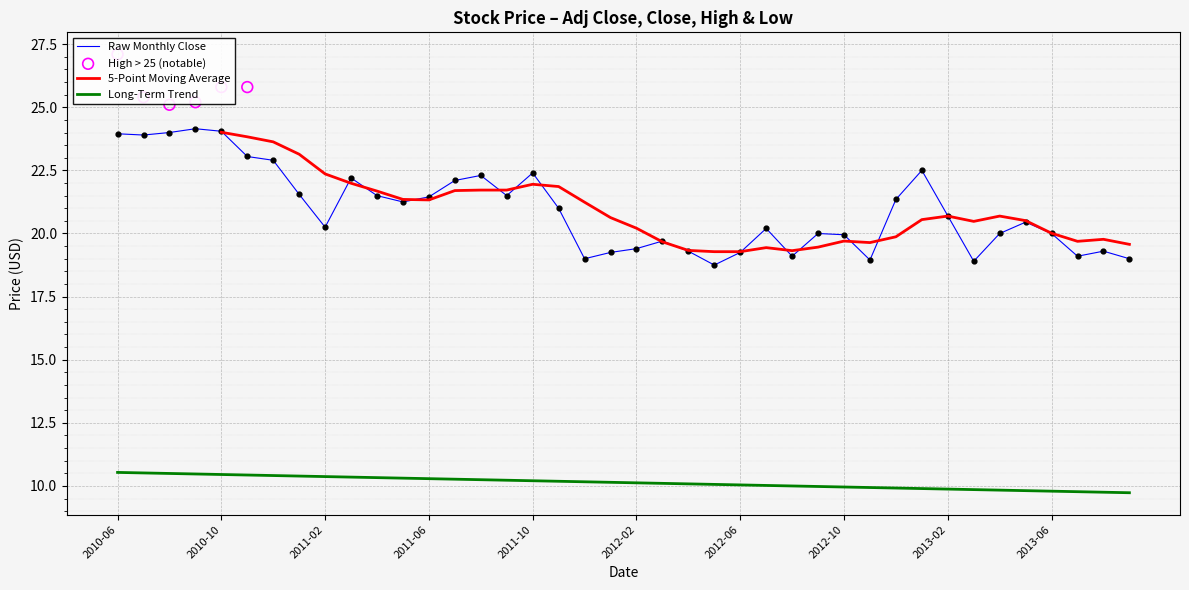

True or false: Raw Monthly Close and Long-Term Trend intersect in this chart.

False